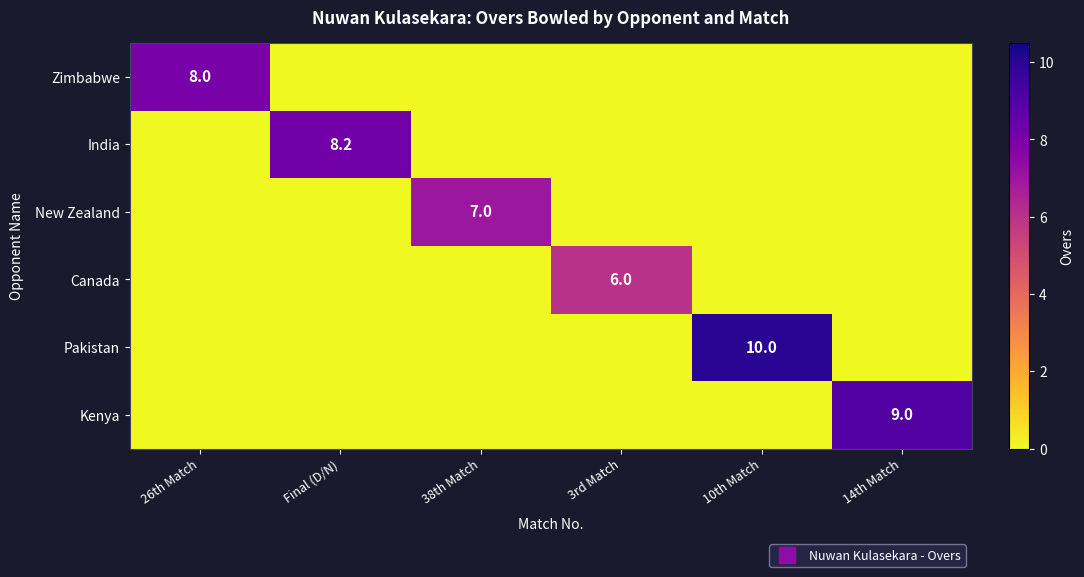

Rank the series at 10th Match from lowest to highest value.

Zimbabwe, India, New Zealand, Canada, Kenya, Pakistan